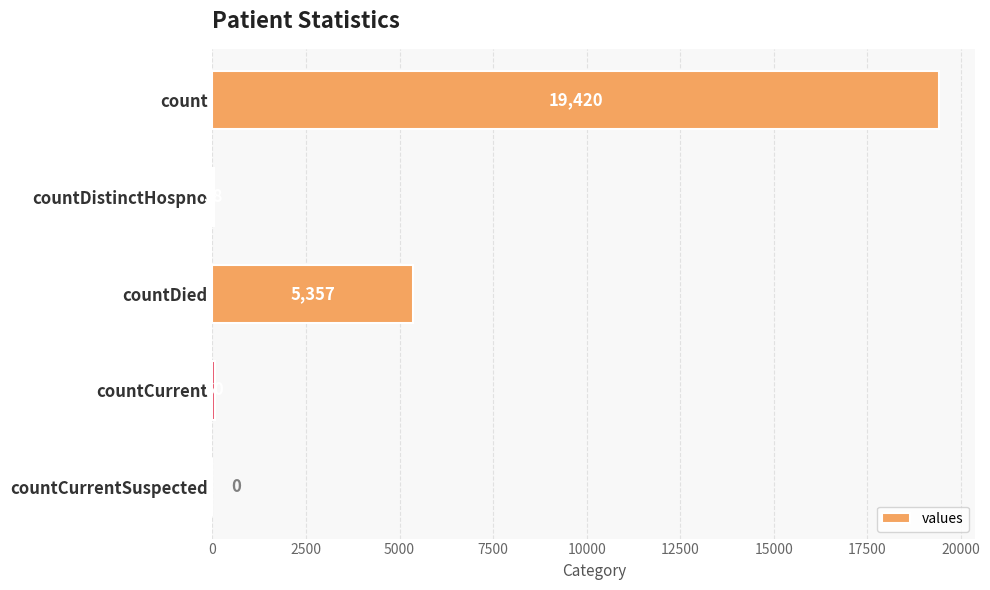

Reading top to bottom, what are all the values shown in this chart?

count=19420	countDistinctHospno=38	countDied=5357	countCurrent=60	countCurrentSuspected=0